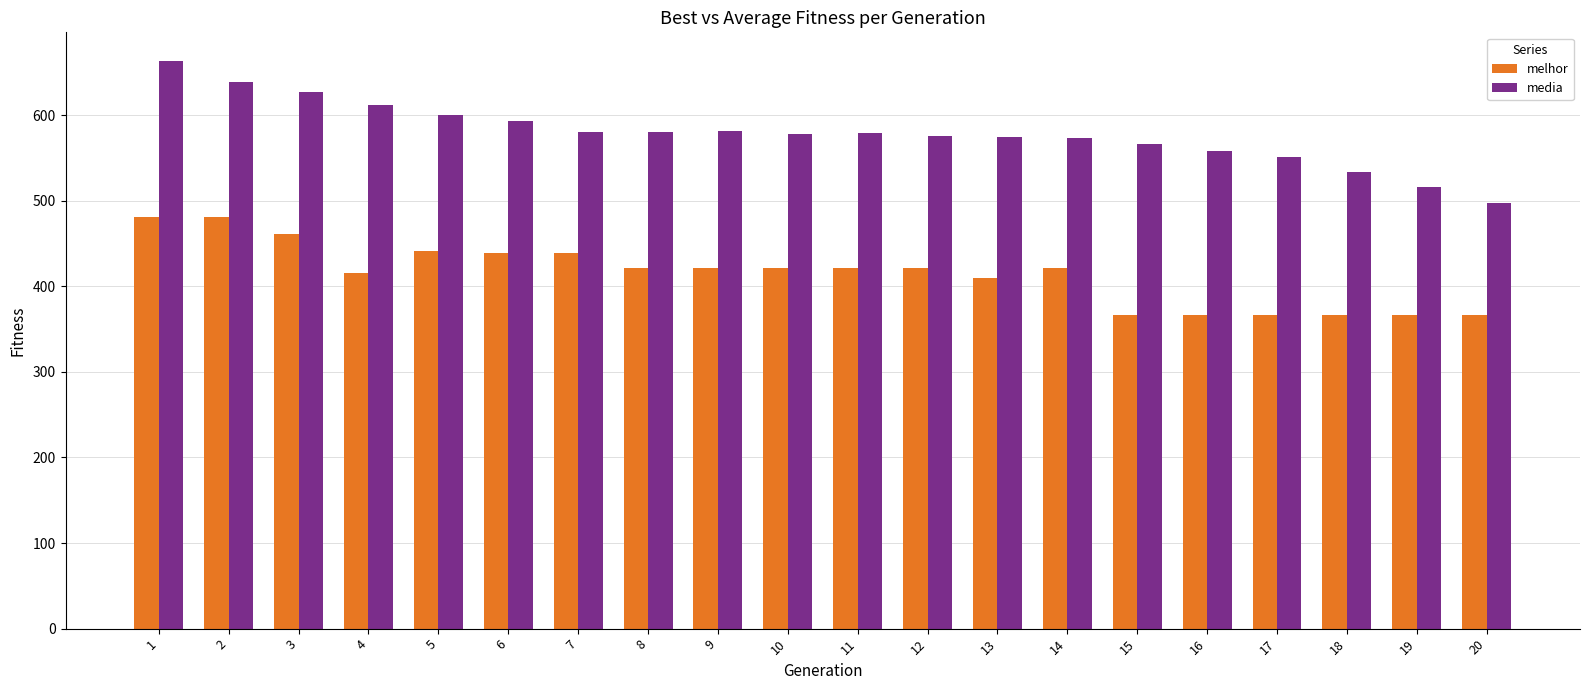

How many values in the media series exceed 579?

10